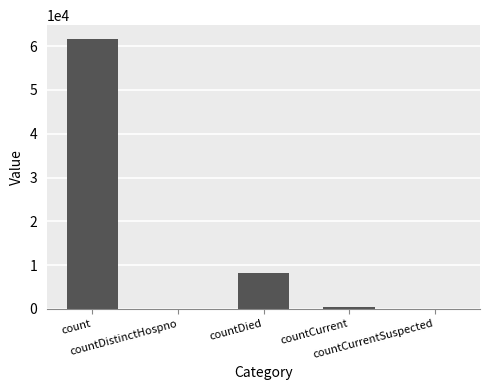

What is the maximum value shown in the chart?

61709